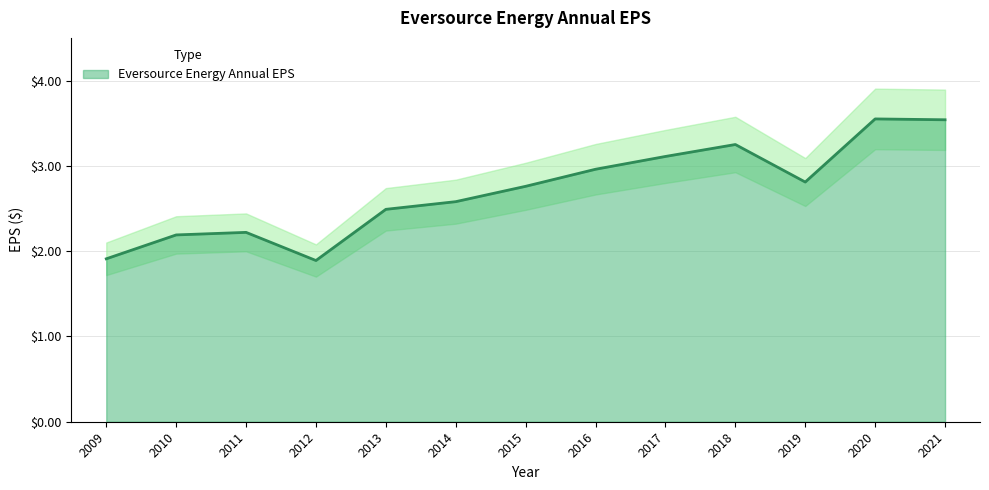

At which category does the chart reach its minimum across all series?

2012